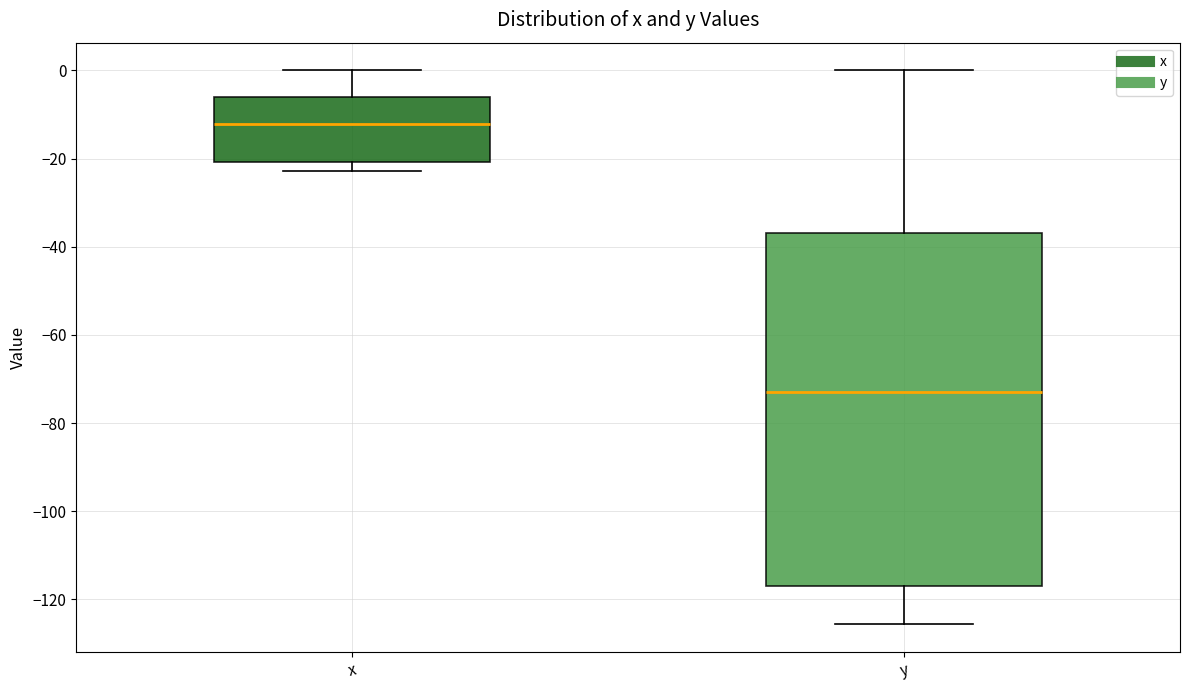

Reading left to right, transcribe this box plot: for each box, give where its median line is, the range the box spans, and where its two whiskers end, as read against the y-axis. The values are not printed on the chart, so give them approximately, as read against the axis.

x: median -12, box -20 to -6, whiskers -22 to 0
y: median -72, box -116 to -36, whiskers -126 to 0